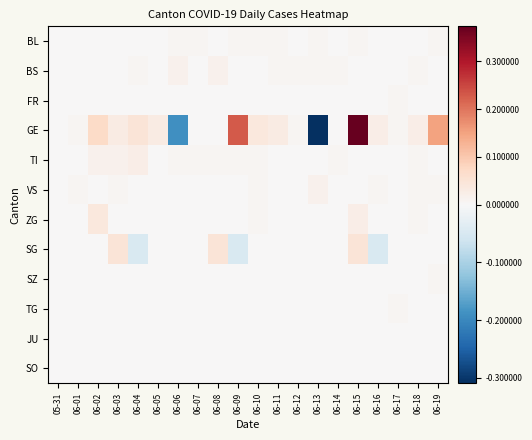

Which series has the largest total across all categories?

GE